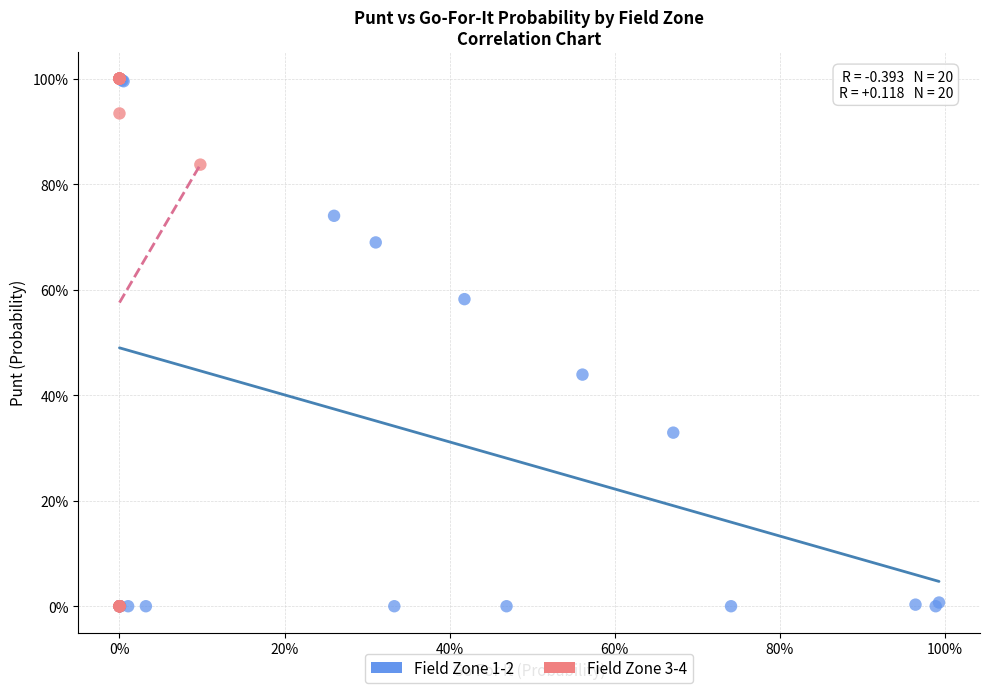

What are all the series names shown in the legend?

Field Zone 1-2, Field Zone 3-4